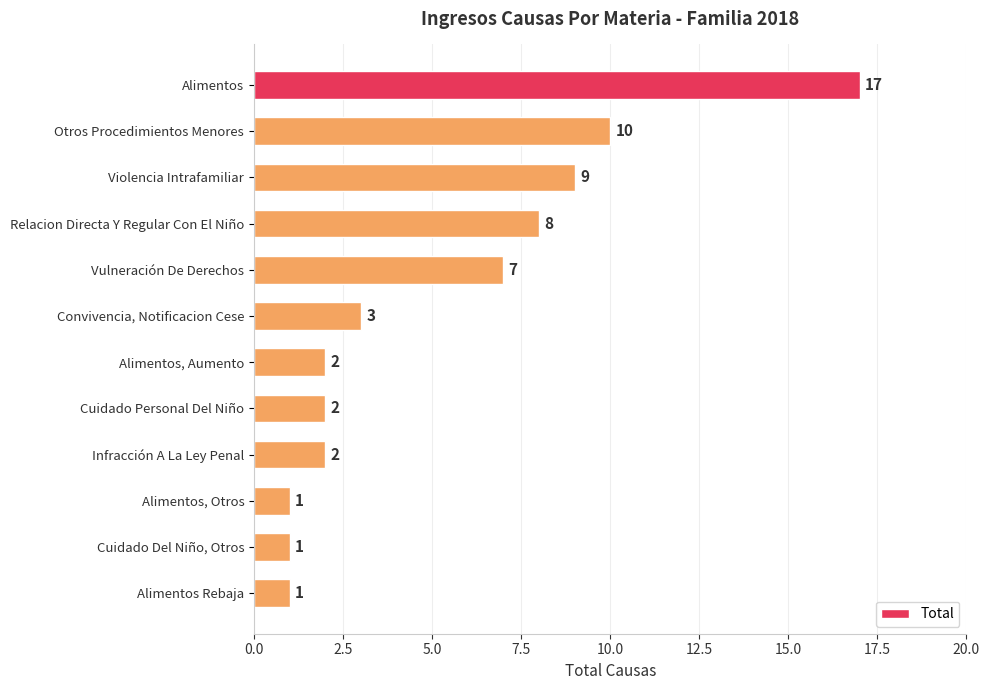

What is the minimum value shown in the chart?

1